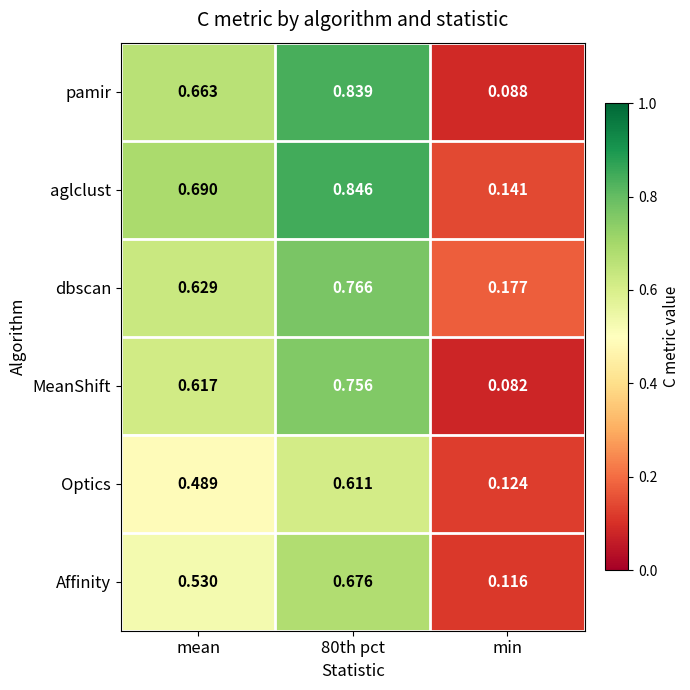

Which label corresponds to the smallest value in the chart?

min